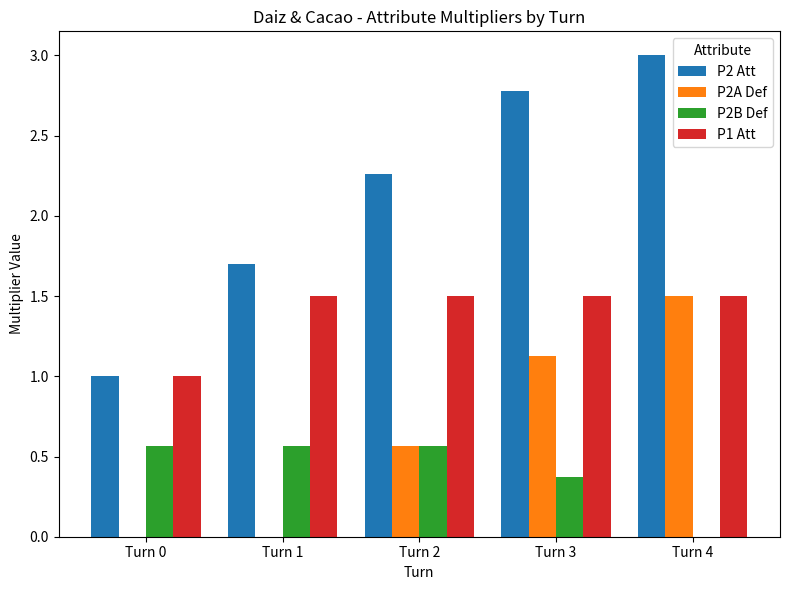

Is it true that P2A Def equals -0.9 at Turn 0?

False